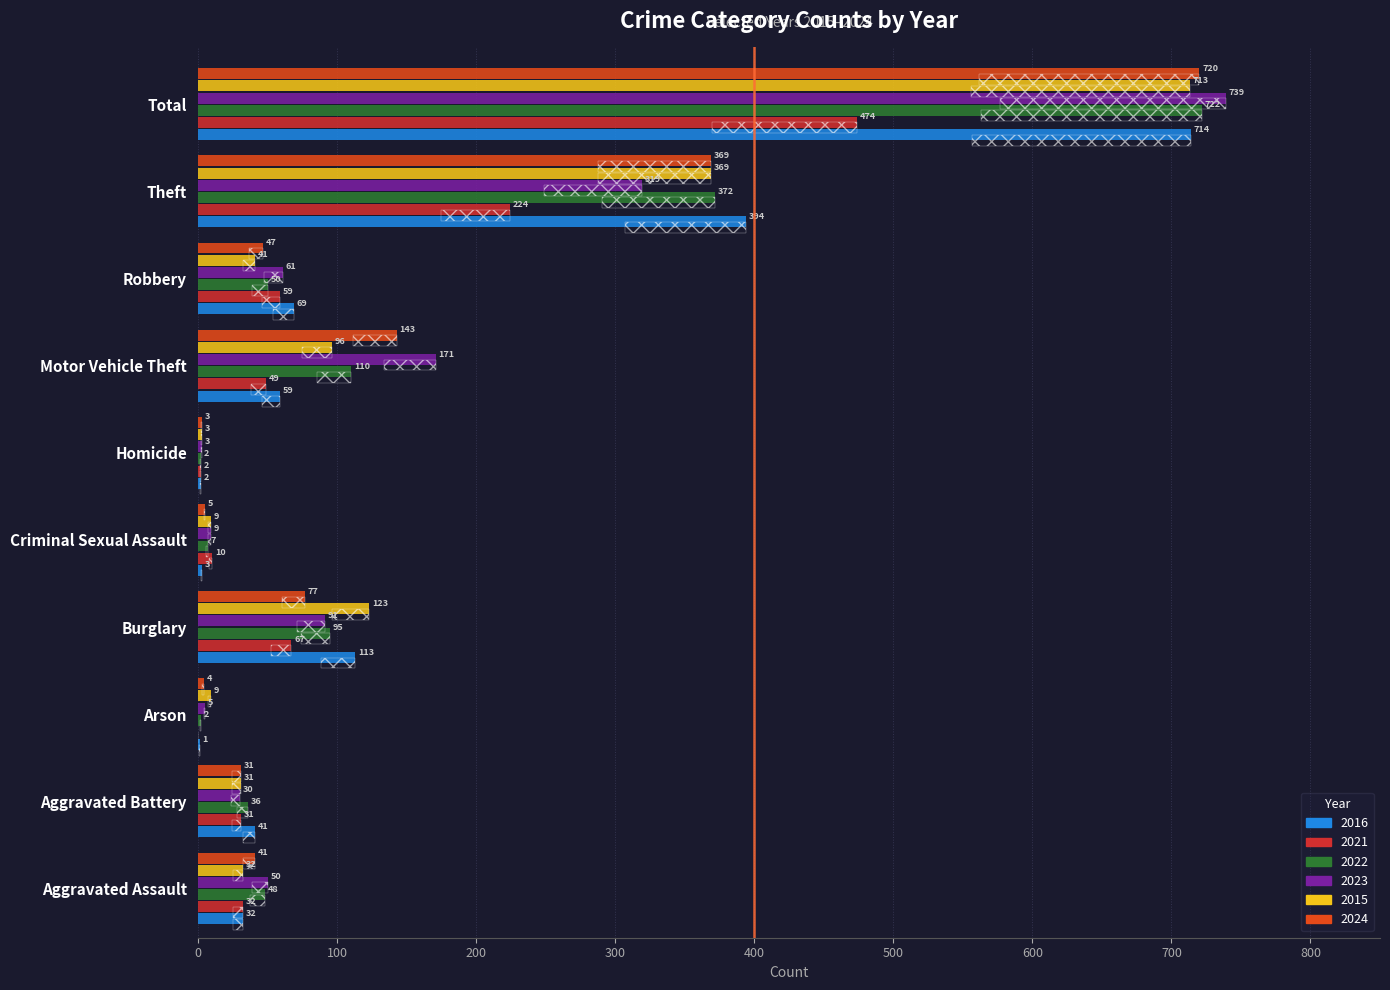

At Total, list the series in order from largest to smallest.

2023, 2022, 2024, 2016, 2015, 2021